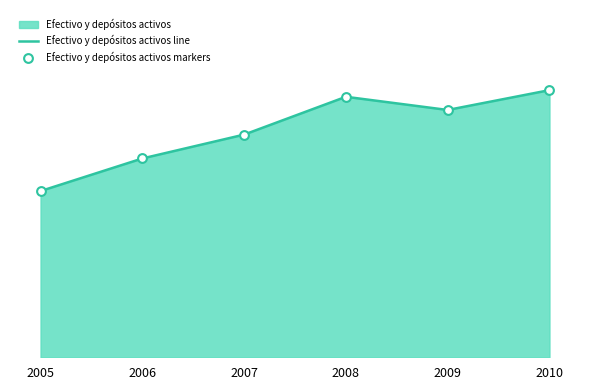

Which series has the widest spread of Y values?

Efectivo y depósitos activos line